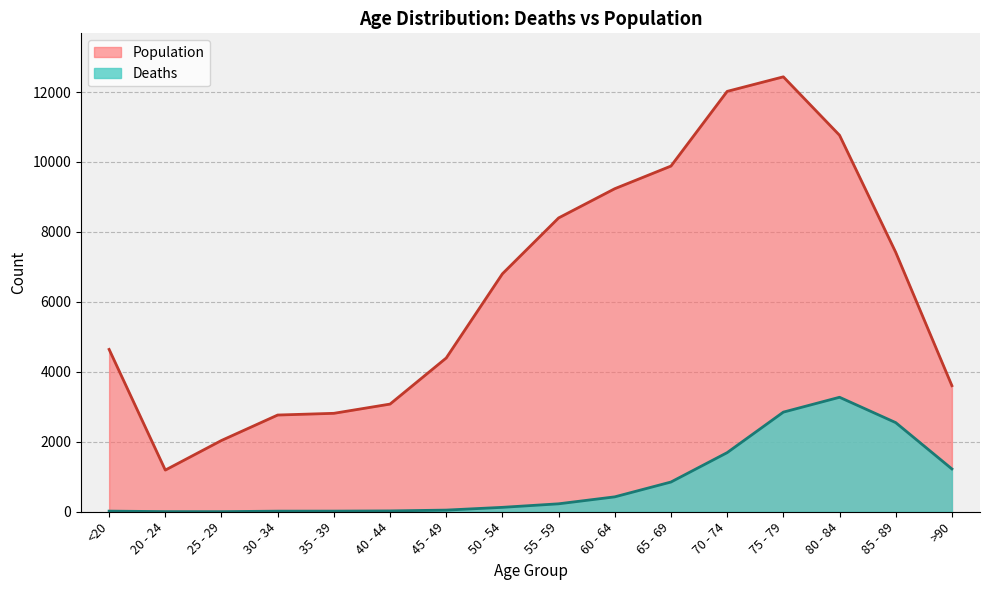

What is the difference between the maximum and second lowest values in the Population series?

10396